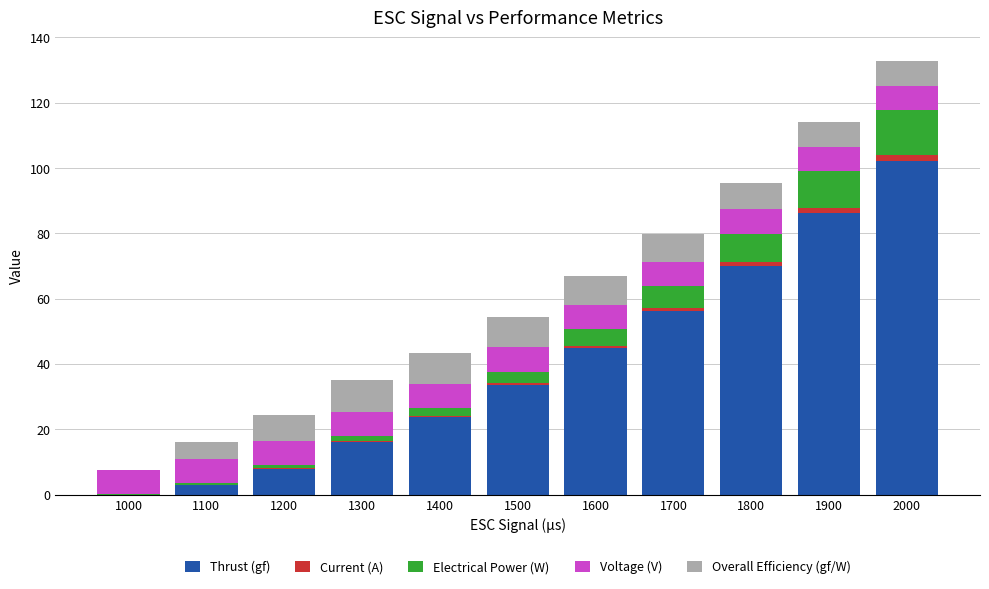

Count the number of data series in this chart.

5